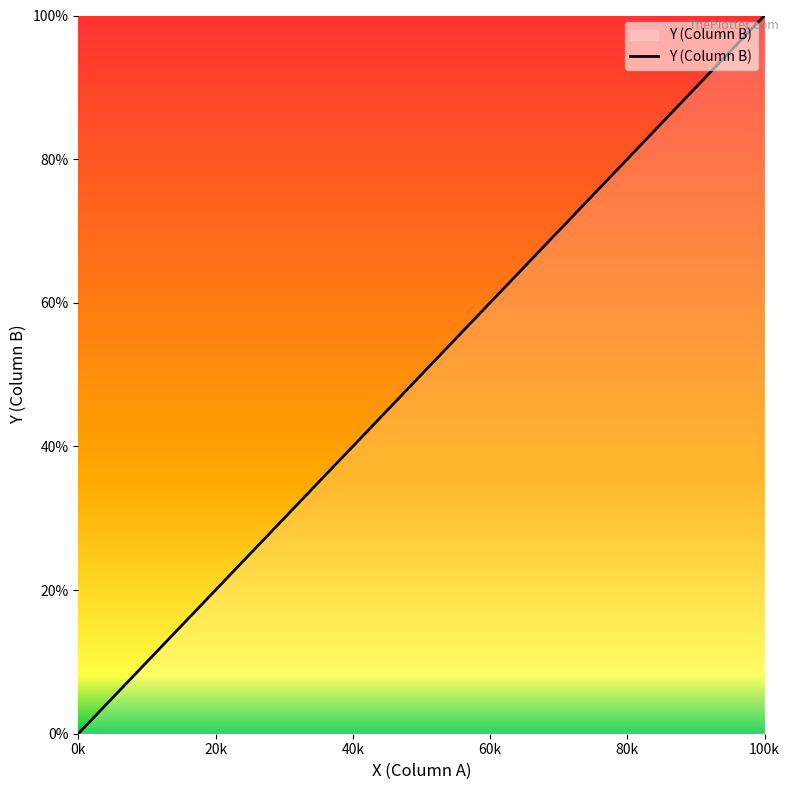

What is the maximum value shown in the chart?

100.0